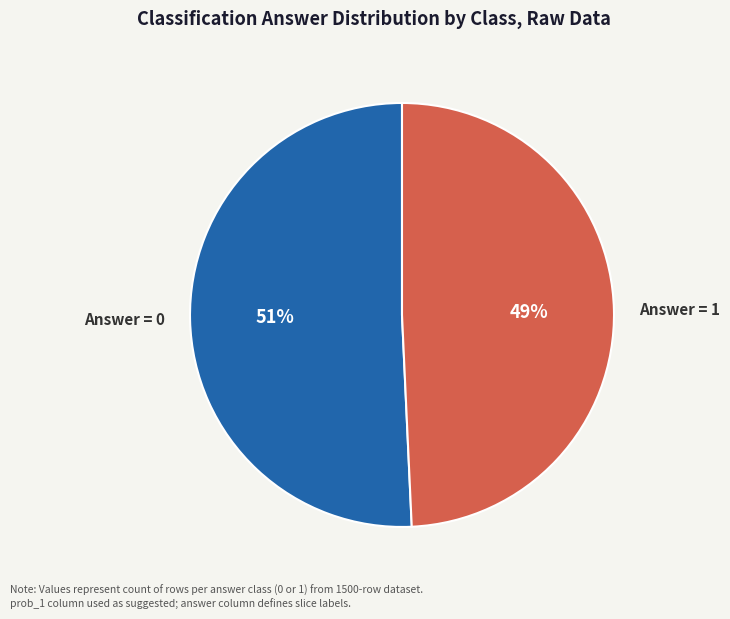

Is there any slice that represents more than half of the pie?

Yes